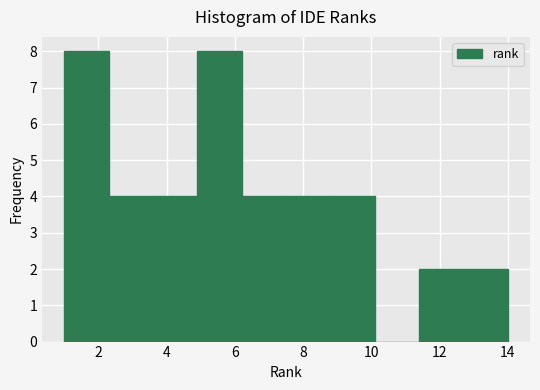

Reading left to right, list every bar in this chart as the range it spans on the x-axis followed by its height. Neither the bar edges nor the heights are printed on the chart, so give them approximately, as read against the axes.

1.0 to 2.3: 8
2.3 to 3.6: 4
3.6 to 4.9: 4
4.9 to 6.2: 8
6.2 to 7.5: 4
7.5 to 8.8: 4
8.8 to 10.1: 4
10.1 to 11.4: 0
11.4 to 12.7: 2
12.7 to 14.0: 2